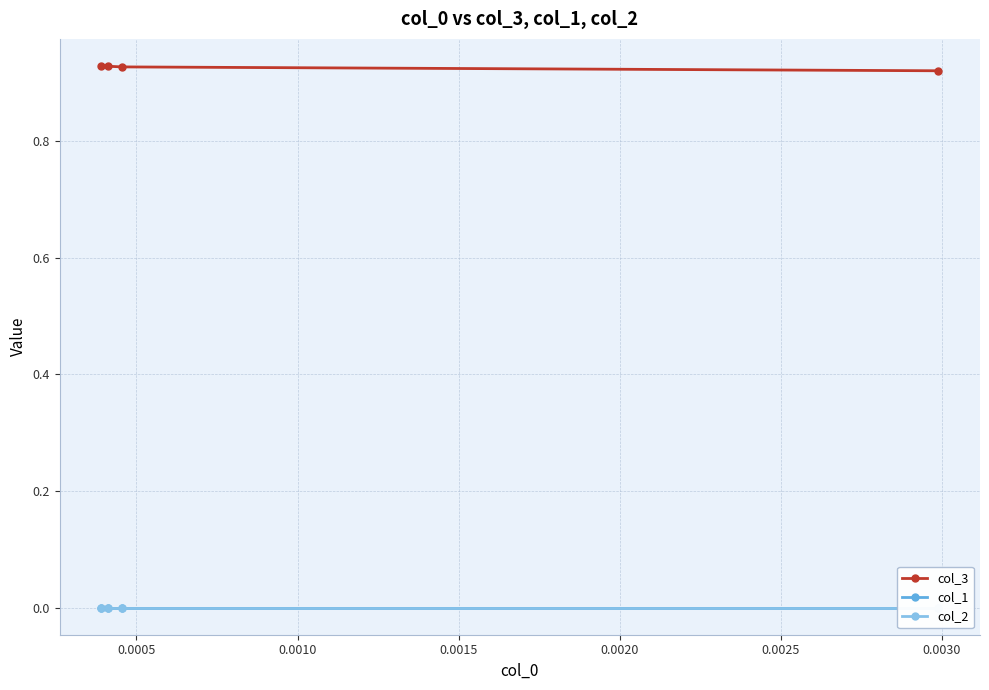

How many col_3 values are between 0 and 1?

4